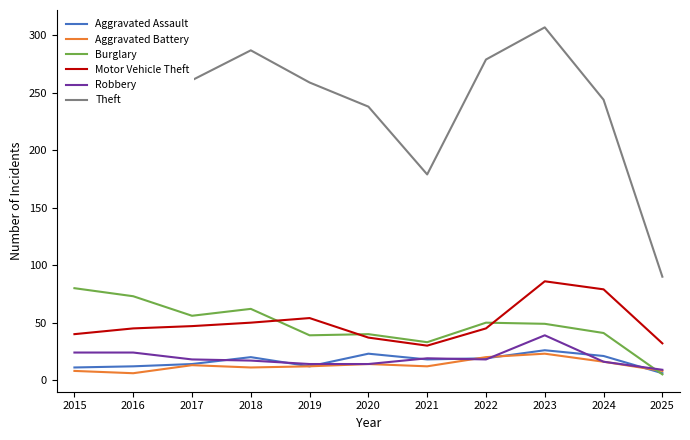

Where is Theft nearest to the value 198?

2021